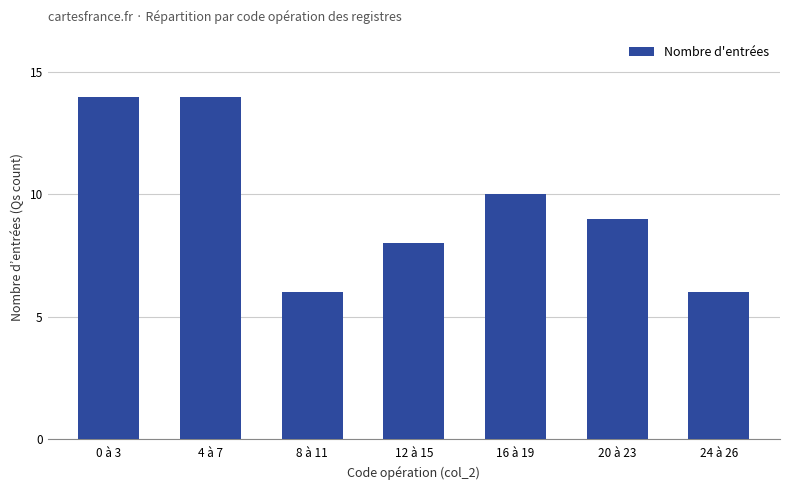

What position from the right is 12 à 15?

4